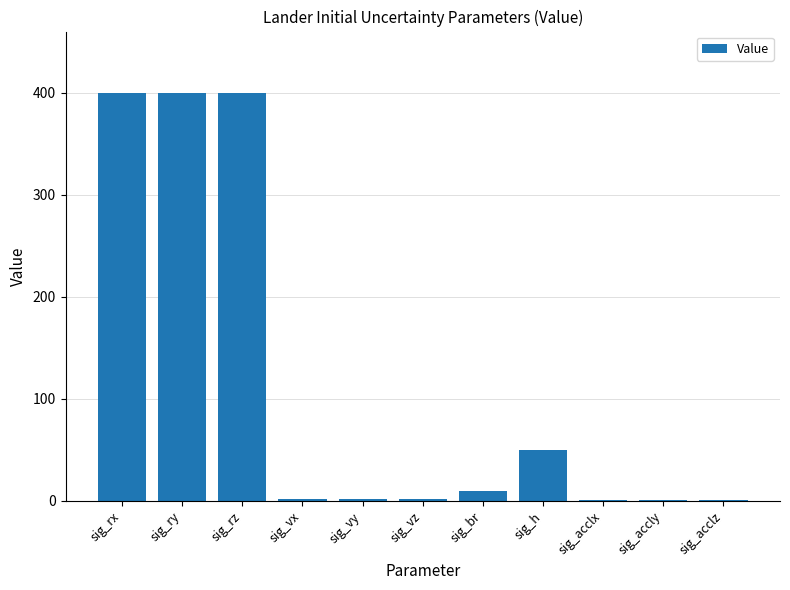

What is the sum of the values at sig_rz and sig_h?

450